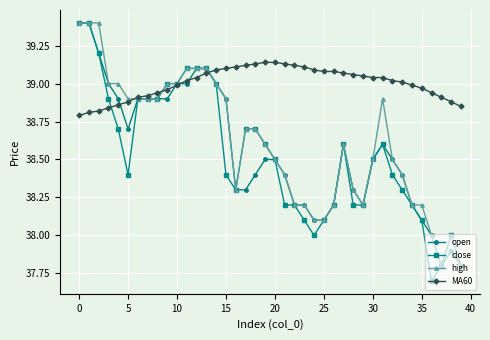

After their last crossing, which series has the higher values: MA60 or open?

MA60